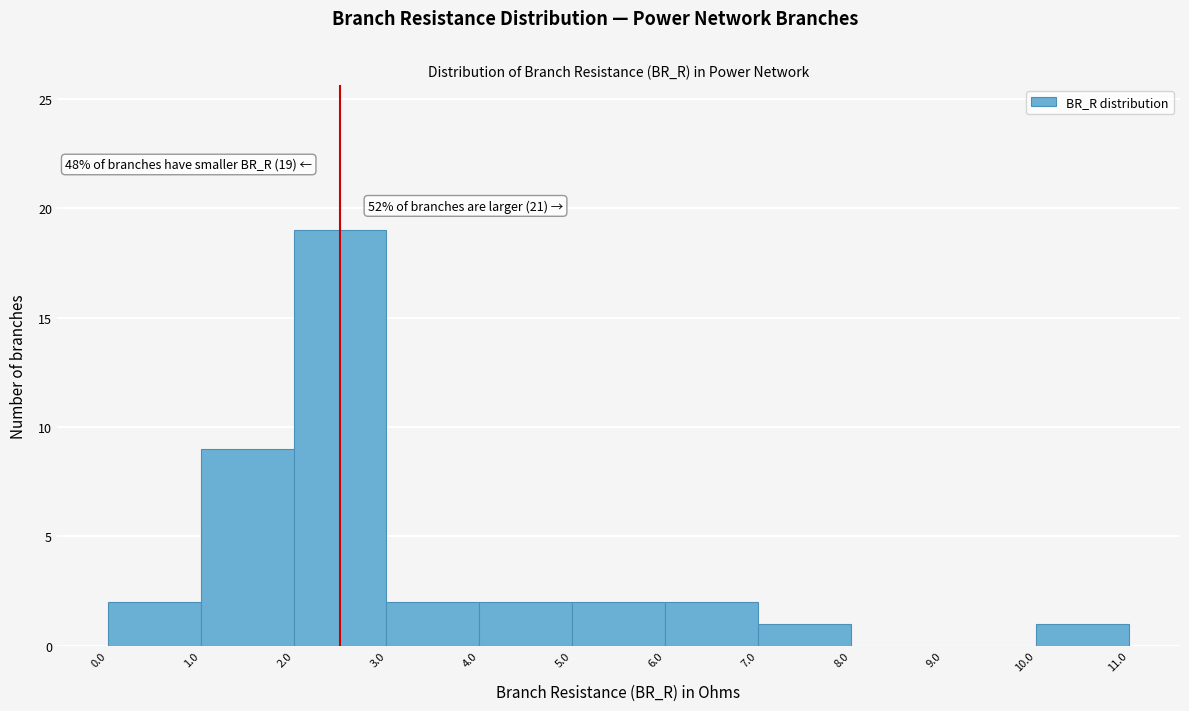

Which range on the x-axis has the tallest bar?

2.0 to 3.0